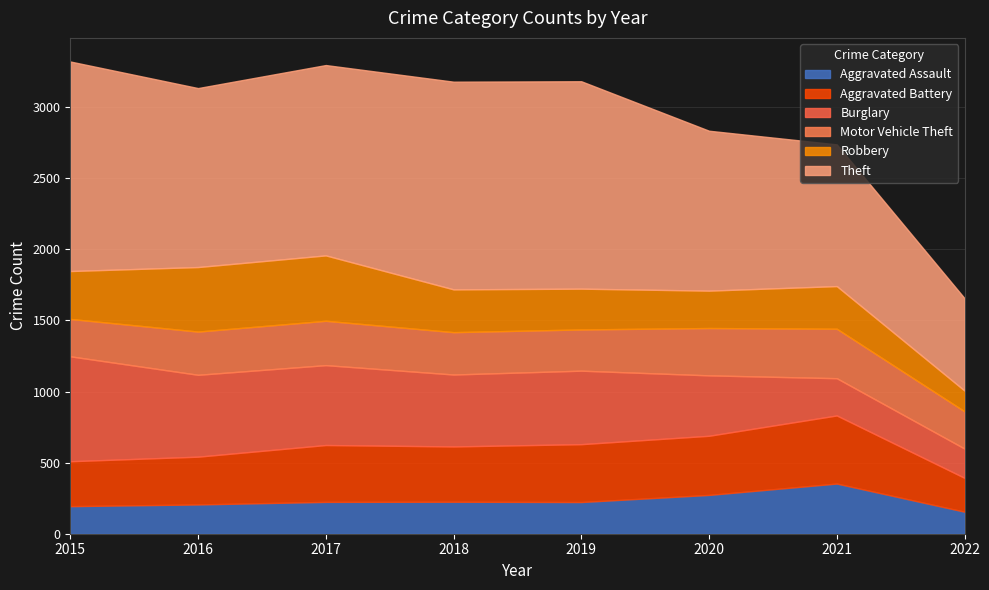

What is the average value of the Theft series?

1220